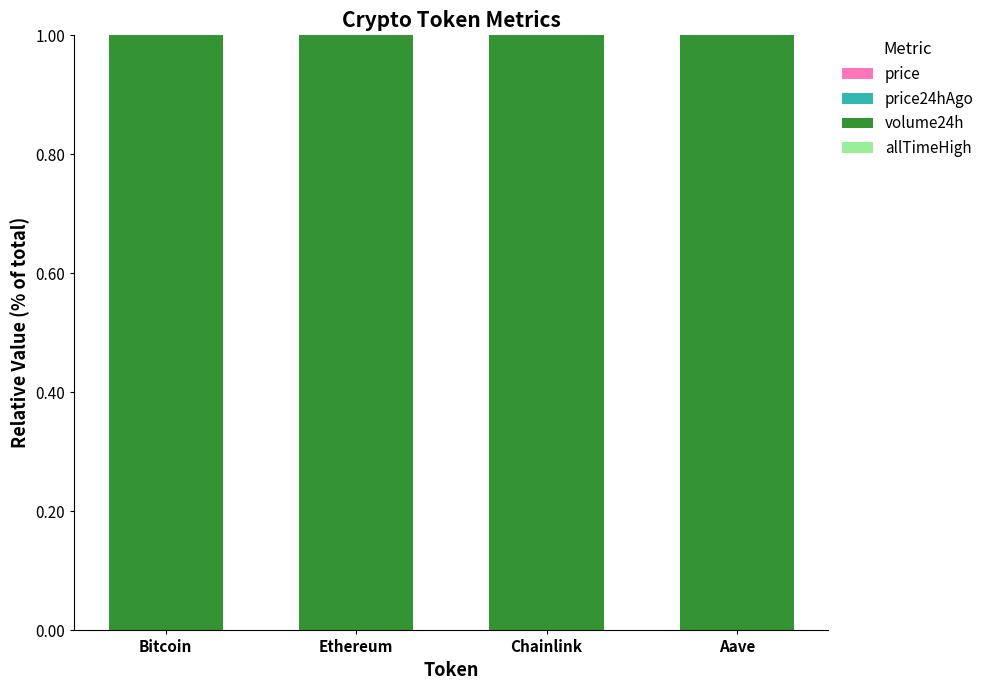

How many categories are shown in the chart?

4